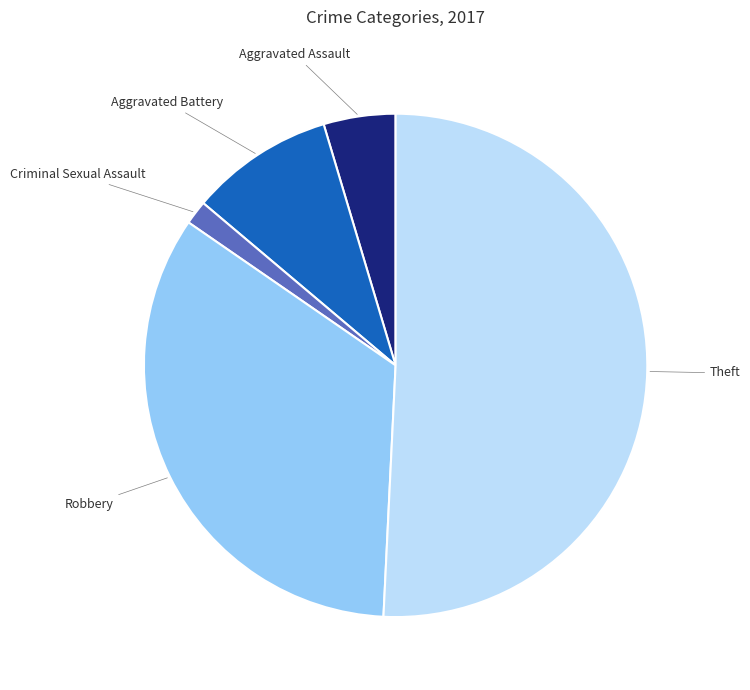

Is there any slice that represents more than half of the pie?

Yes